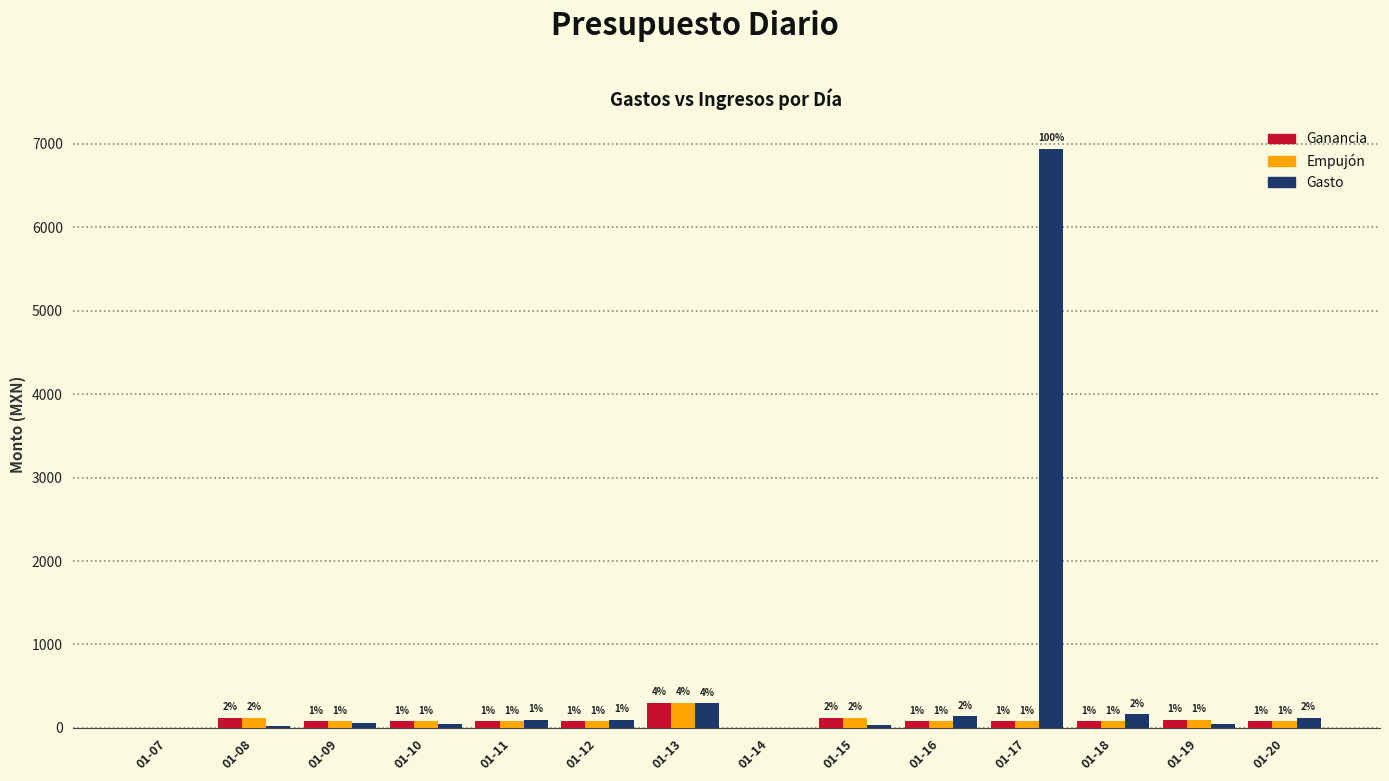

Where does the Empujón series first go above 80?

01-08